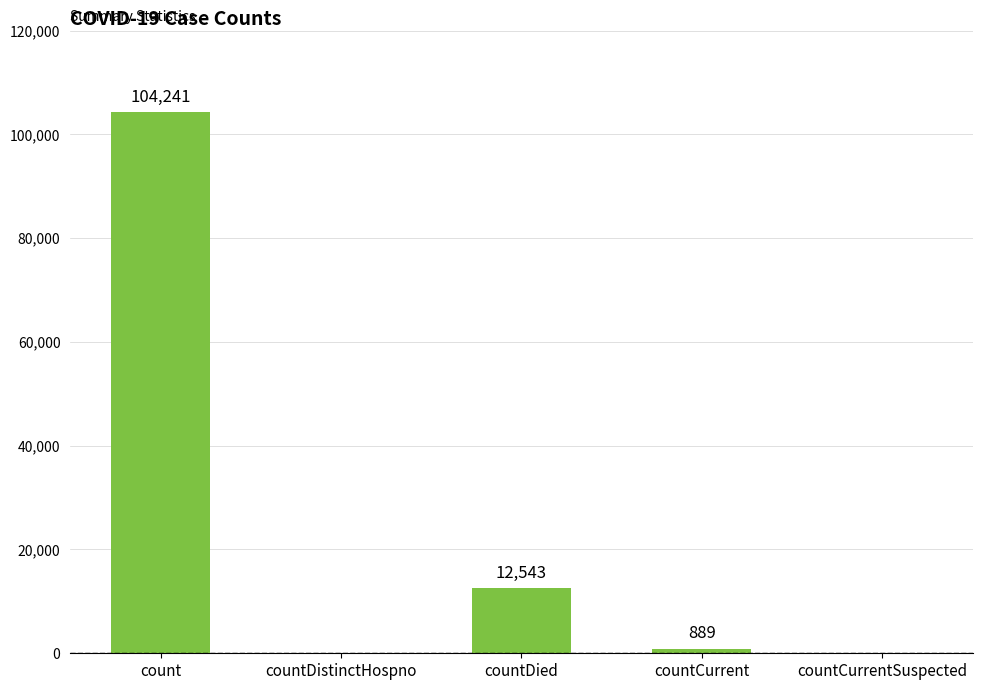

What is the sum of all values?

117673